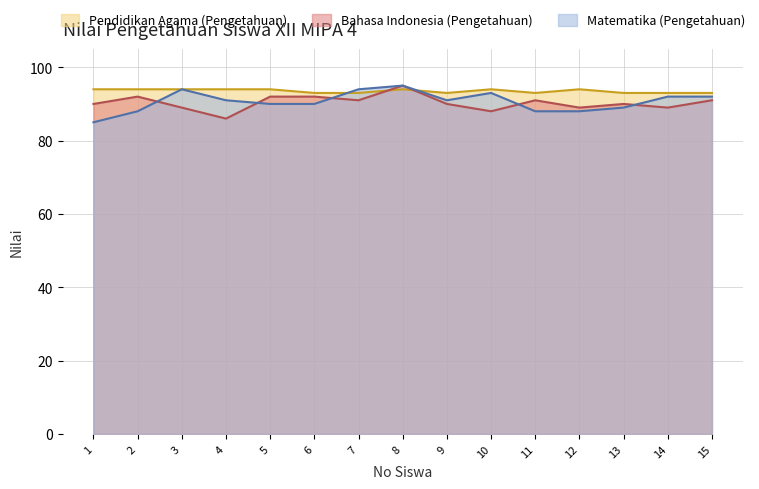

Rank the series at 8 from lowest to highest value.

Pendidikan Agama (Pengetahuan), Bahasa Indonesia (Pengetahuan), Matematika (Pengetahuan)